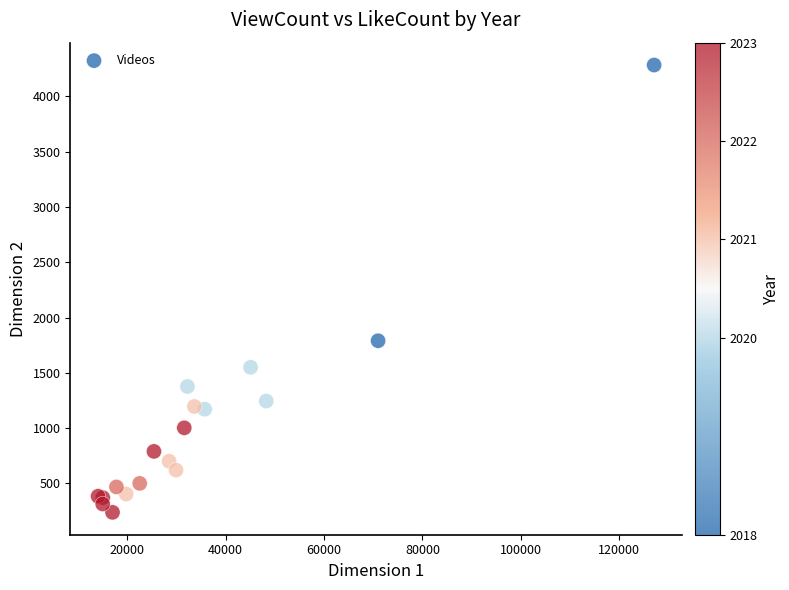

What Y value in the scatter plot is closest to 2260?

1790